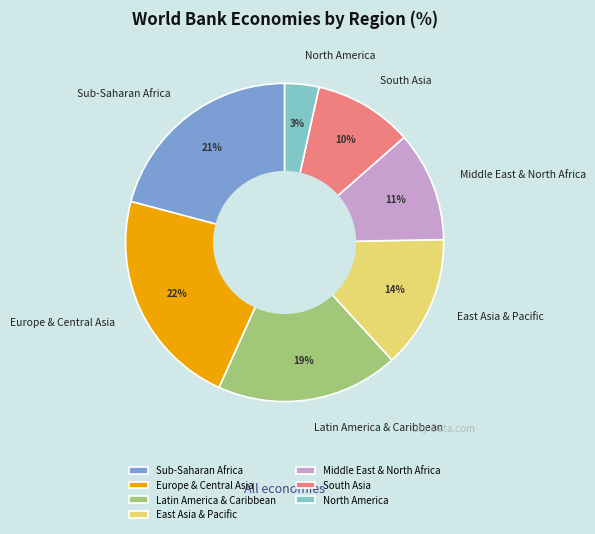

To the nearest percent, what is the difference between the largest and smallest slice percentages?

19%